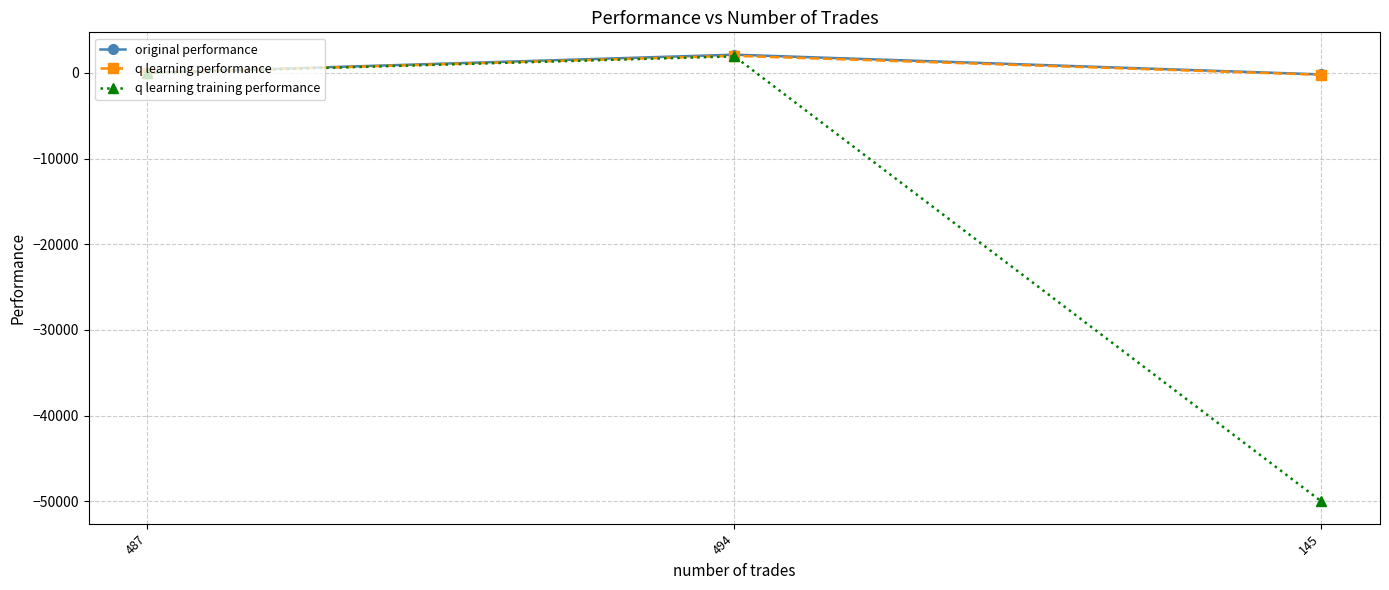

What is the greatest value displayed?

2119.5